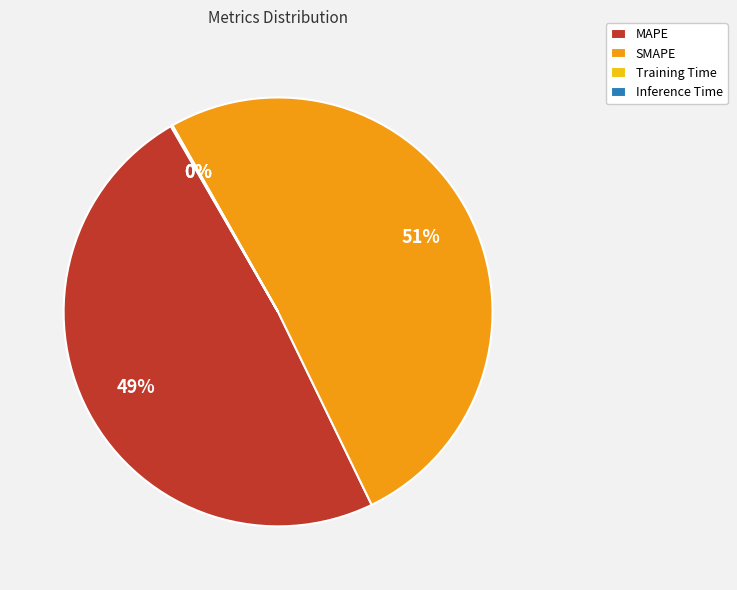

What is the largest slice in the pie chart?

SMAPE